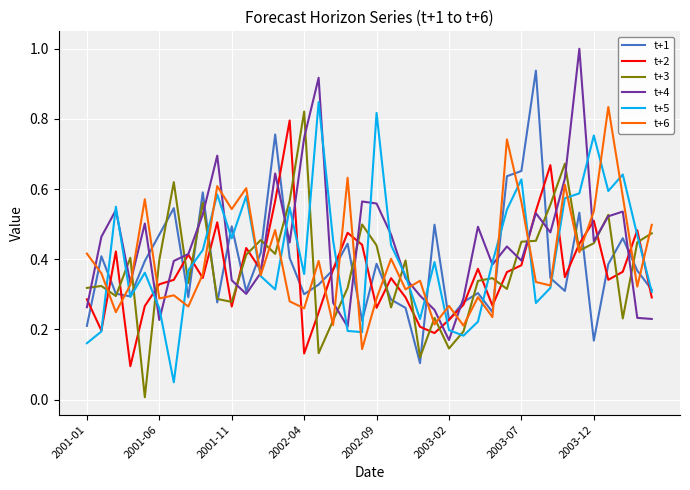

At which label does t+3 reach its peak?

2002-04